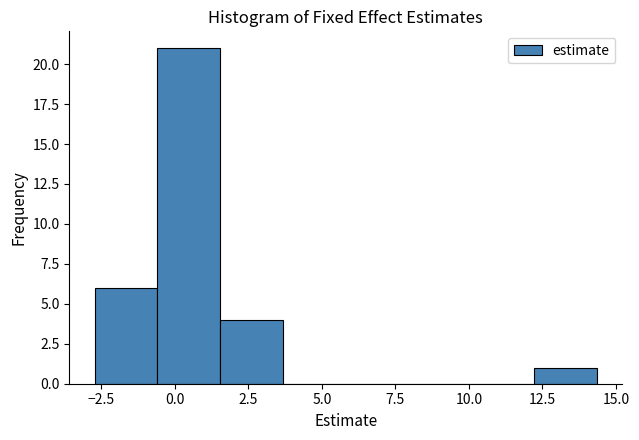

How tall is the bar that spans 1.5 to 3.5 on the x-axis? Neither the bar edges nor the heights are printed on the chart, so give them approximately, as read against the axes.

4